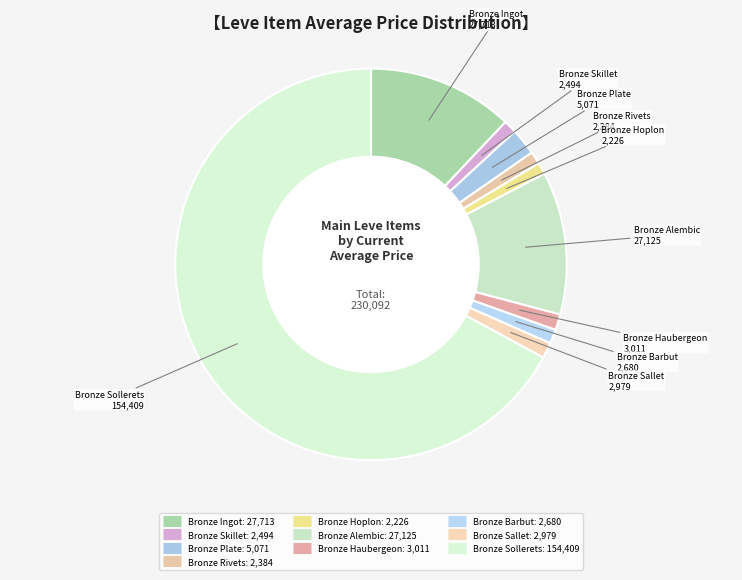

To the nearest percent, what portion does Bronze Hoplon represent?

1%